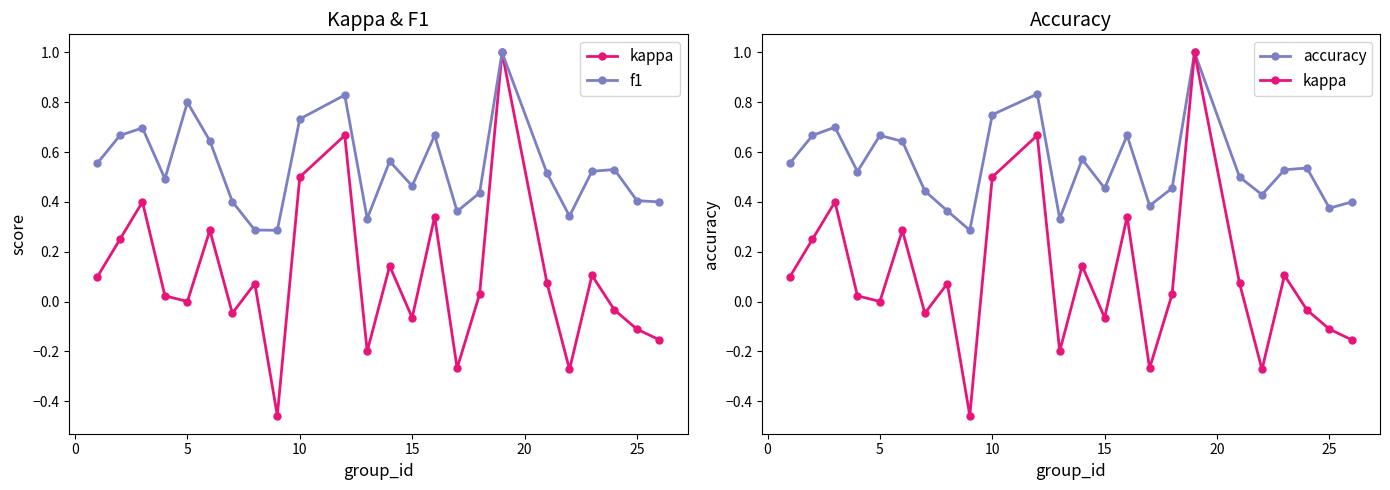

What are all the series names shown in the legend?

kappa, f1, accuracy